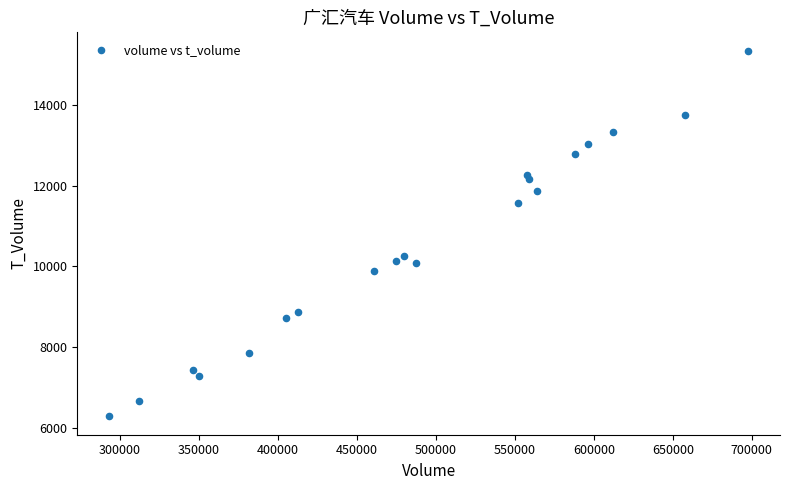

What is the range of X values (max minus min)?

404418